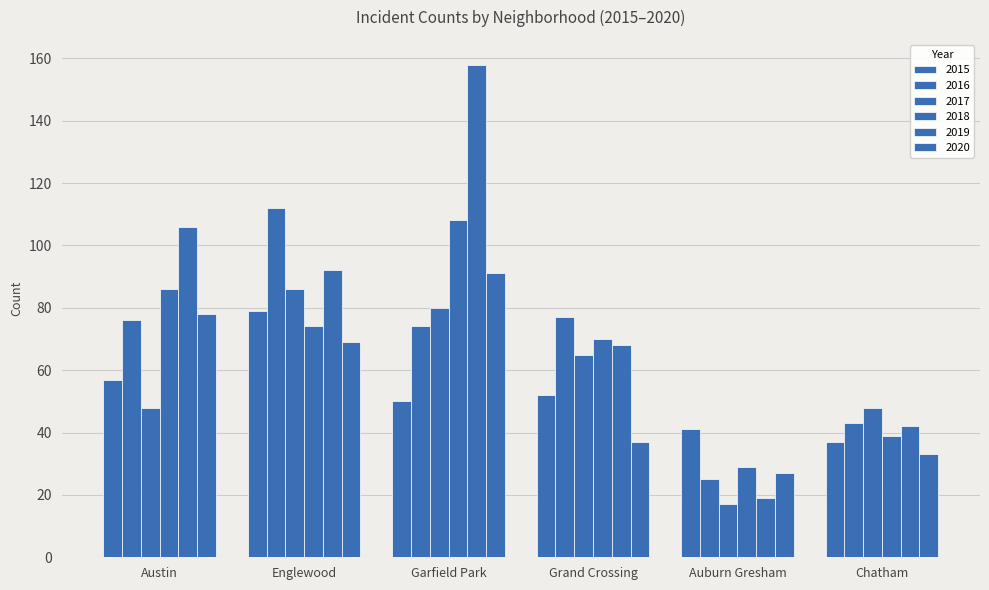

How many bars are there in total?

36